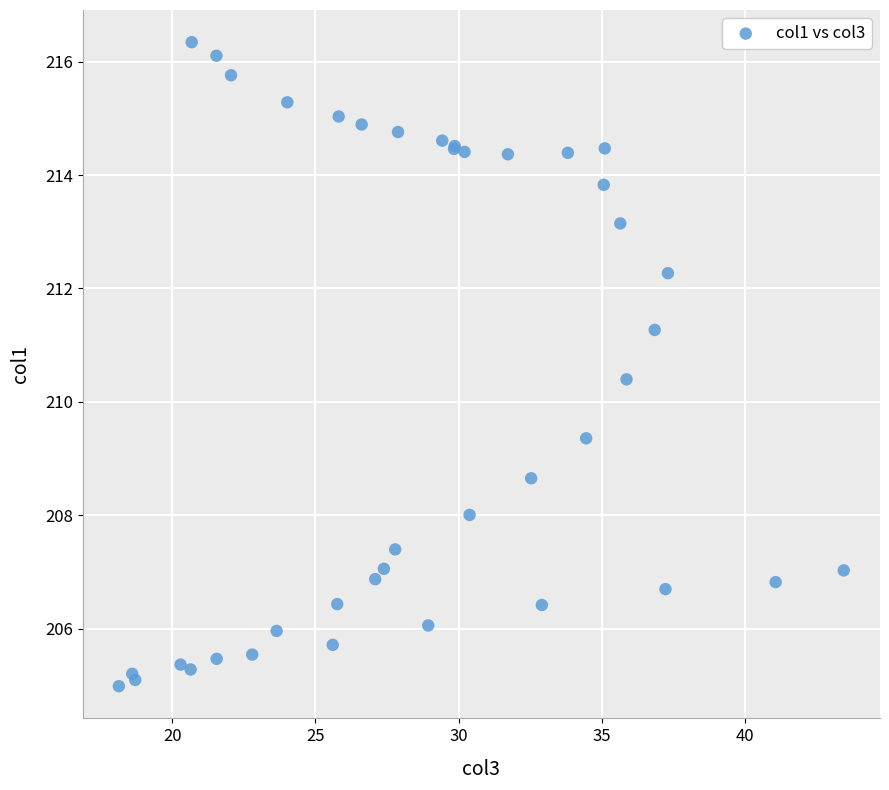

What Y value in the scatter plot is closest to 210?

210.4